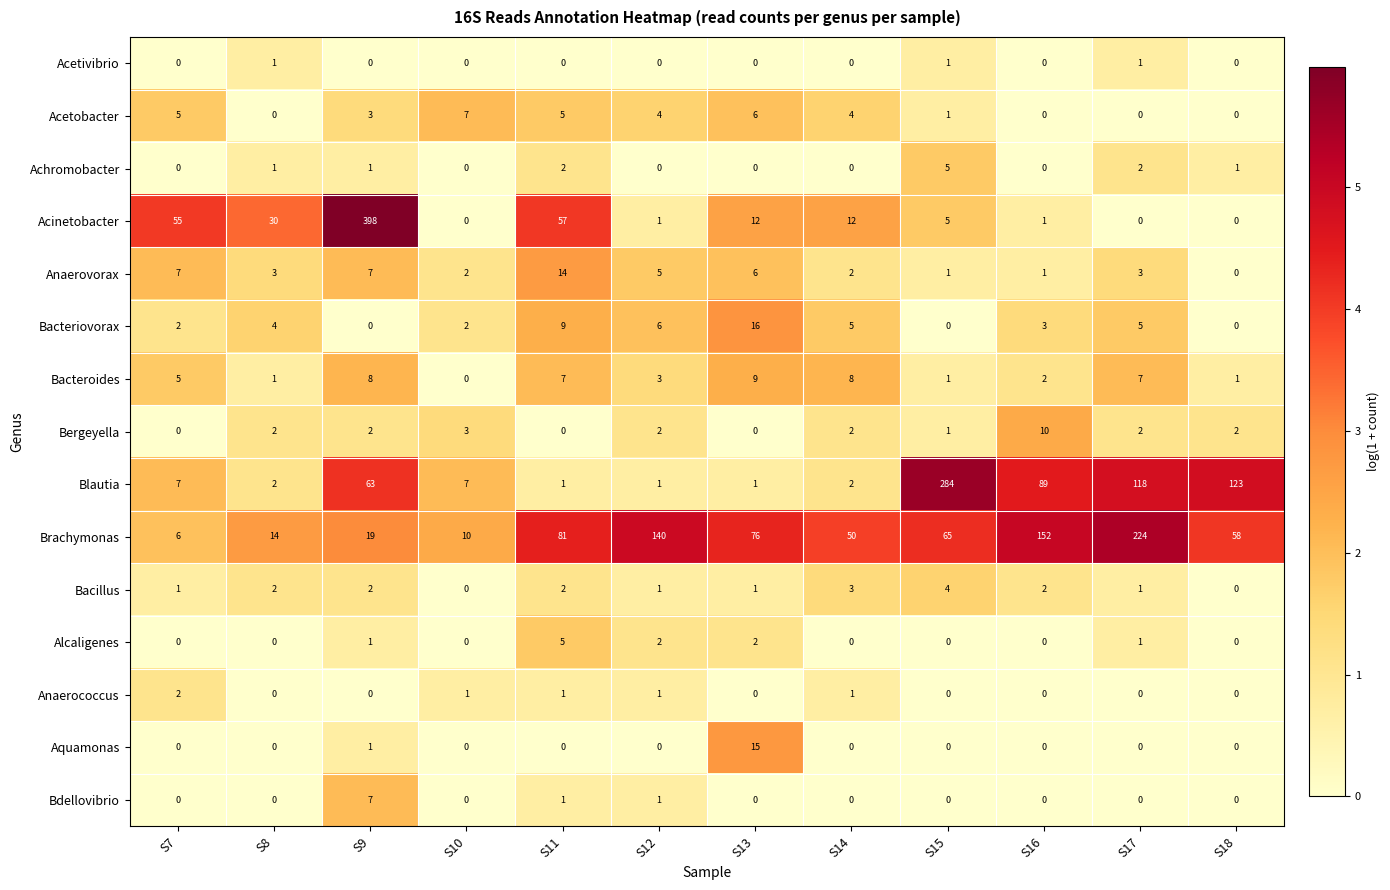

At which category does the chart reach its peak across all series?

S9